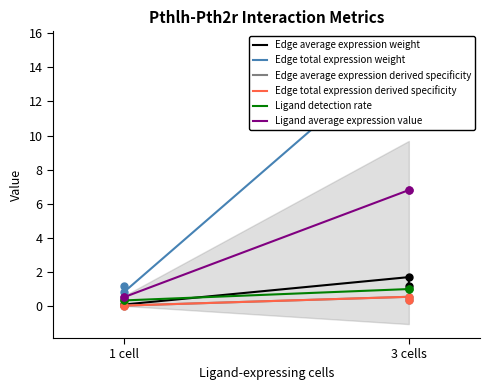

Which series contains the highest Y value?

Edge total expression weight